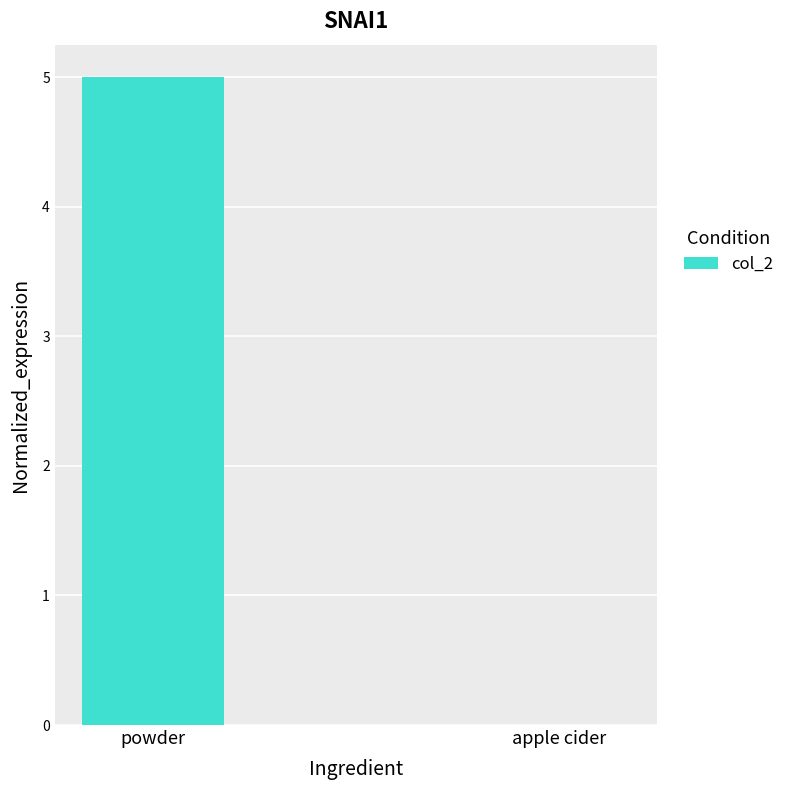

Does the chart contain stacked bars?

No